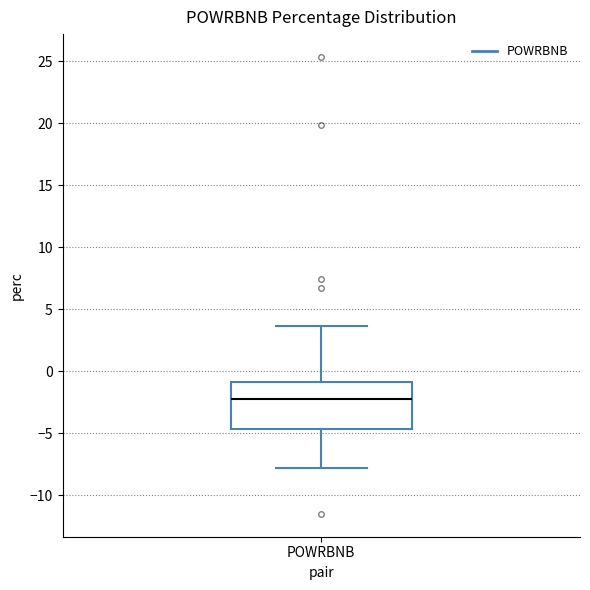

Where does the lower whisker of the box for POWRBNB end on the y-axis? The values are not printed on the chart, so give them approximately, as read against the axis.

-8.0